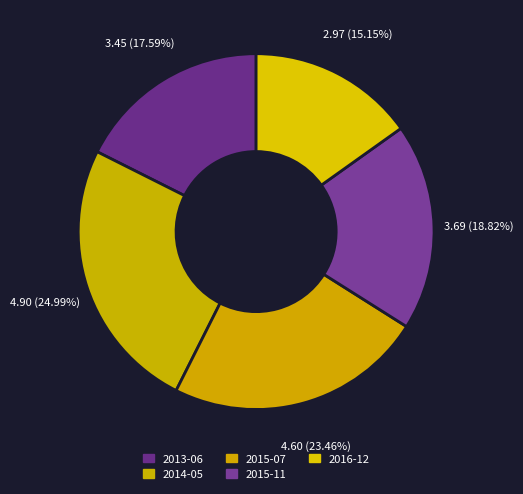

Count the number of slices in the pie.

5